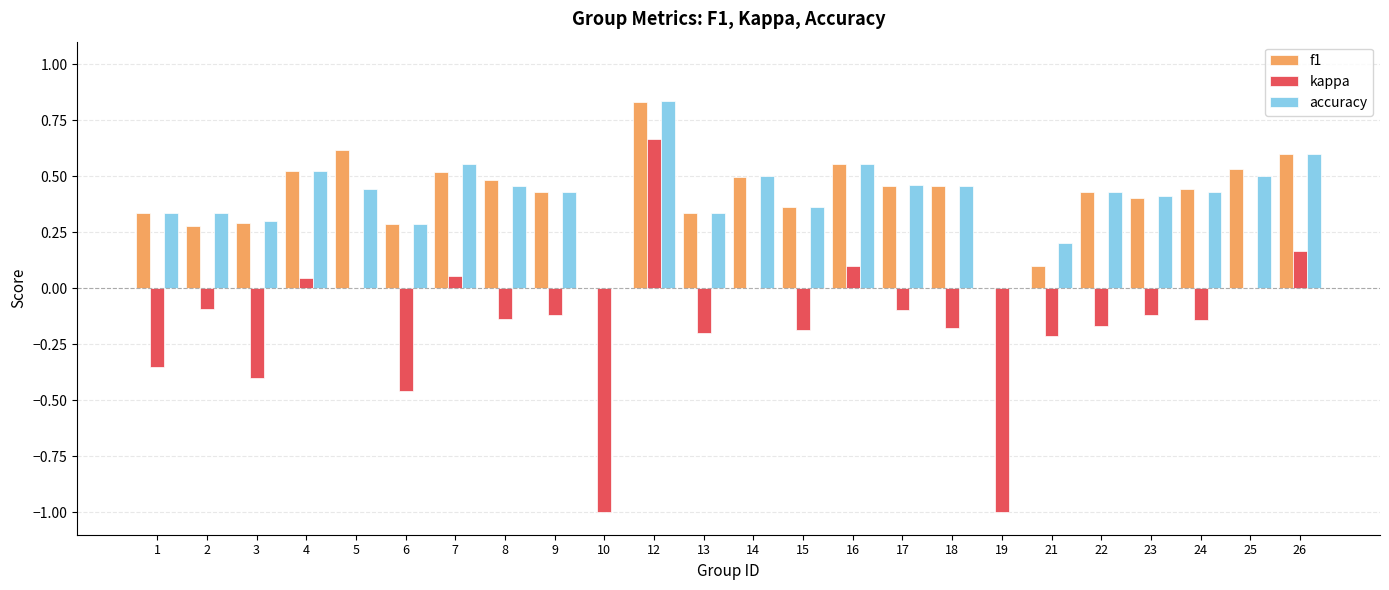

Is it true that f1 equals 0.5 at 1?

False